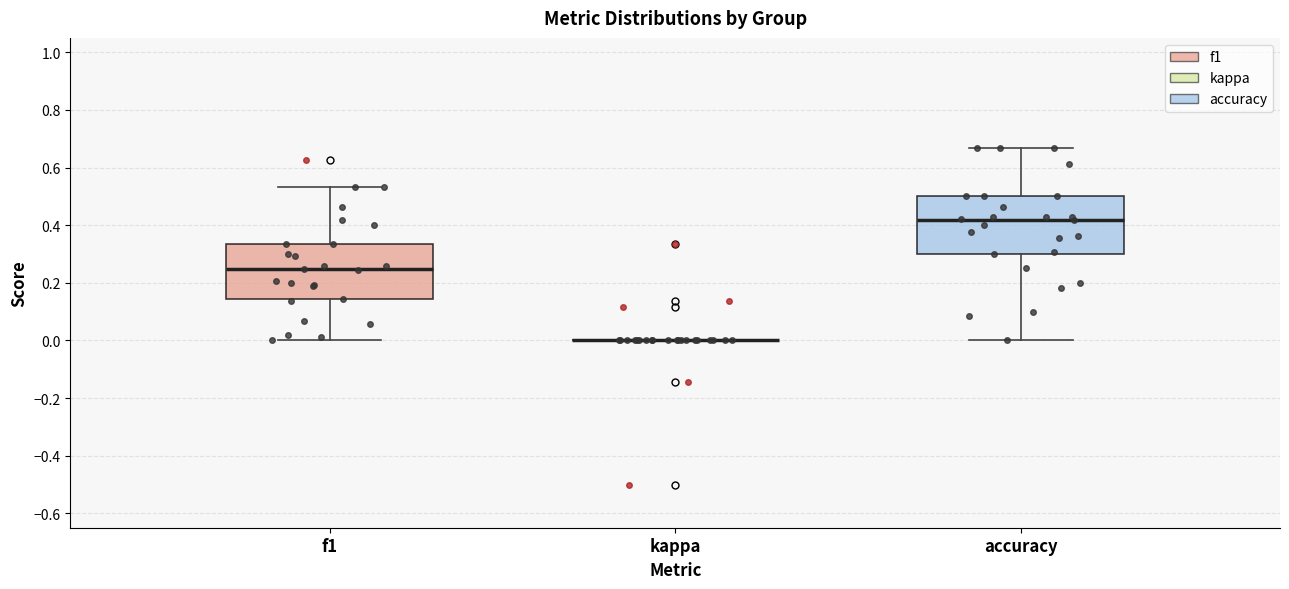

Reading left to right, transcribe this box plot: for each box, give where its median line is, the range the box spans, and where its two whiskers end, as read against the y-axis. The values are not printed on the chart, so give them approximately, as read against the axis.

f1: median 0.24, box 0.14 to 0.34, whiskers 0.00 to 0.54
kappa: box collapsed to a line at 0.00, whiskers 0.00 to 0.00
accuracy: median 0.42, box 0.30 to 0.50, whiskers 0.00 to 0.66